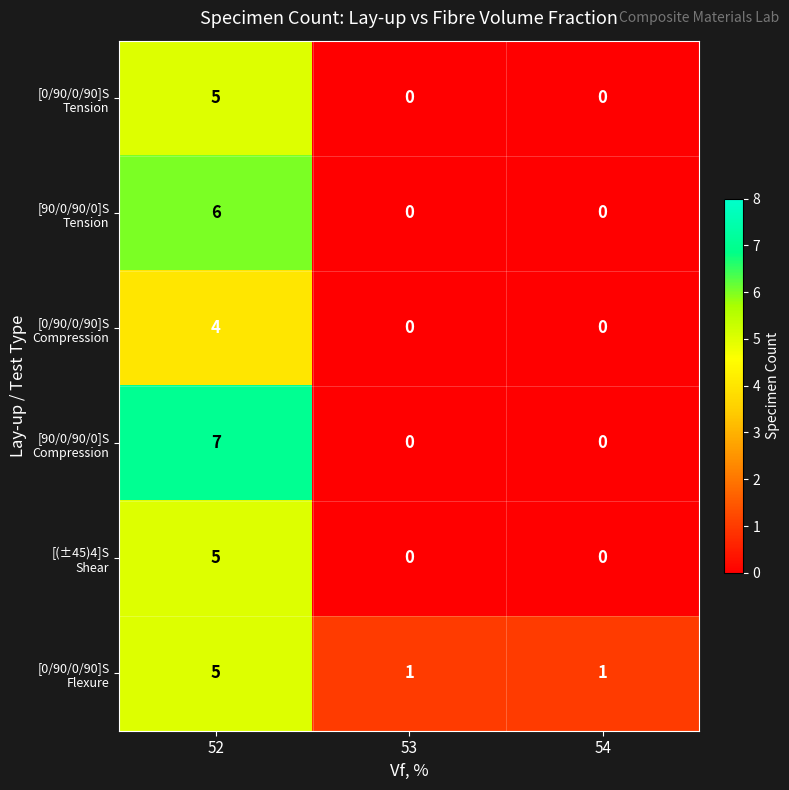

What is the spread (max minus min) of values at 53?

1